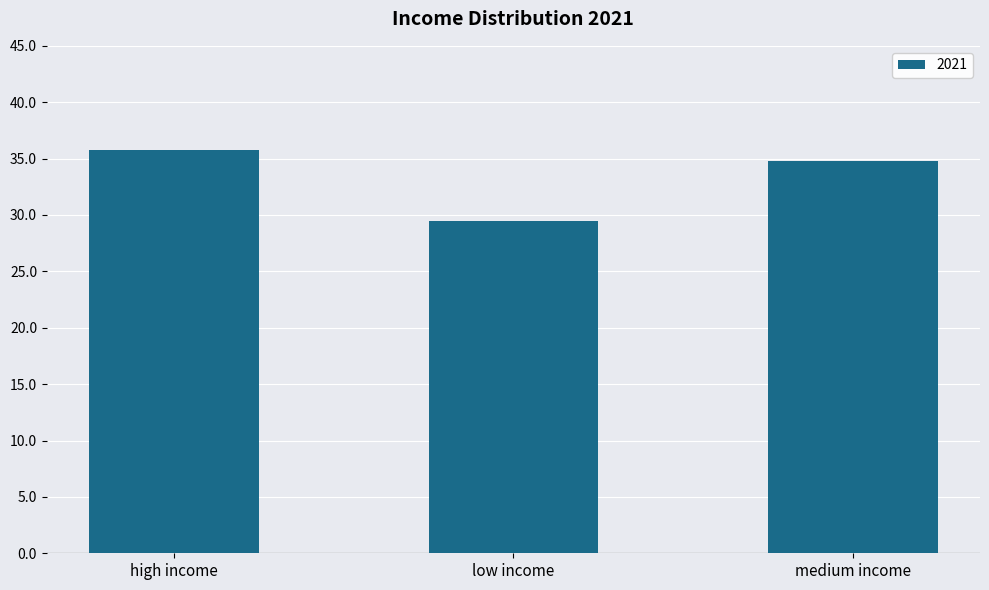

At which label does the data first exceed 34?

high income